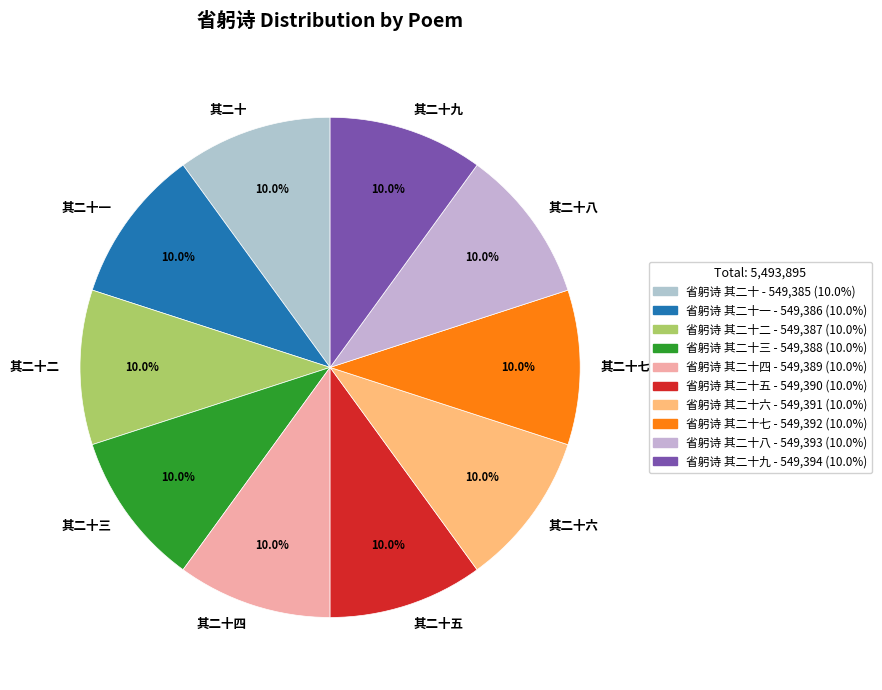

Is there a majority slice in this chart?

No